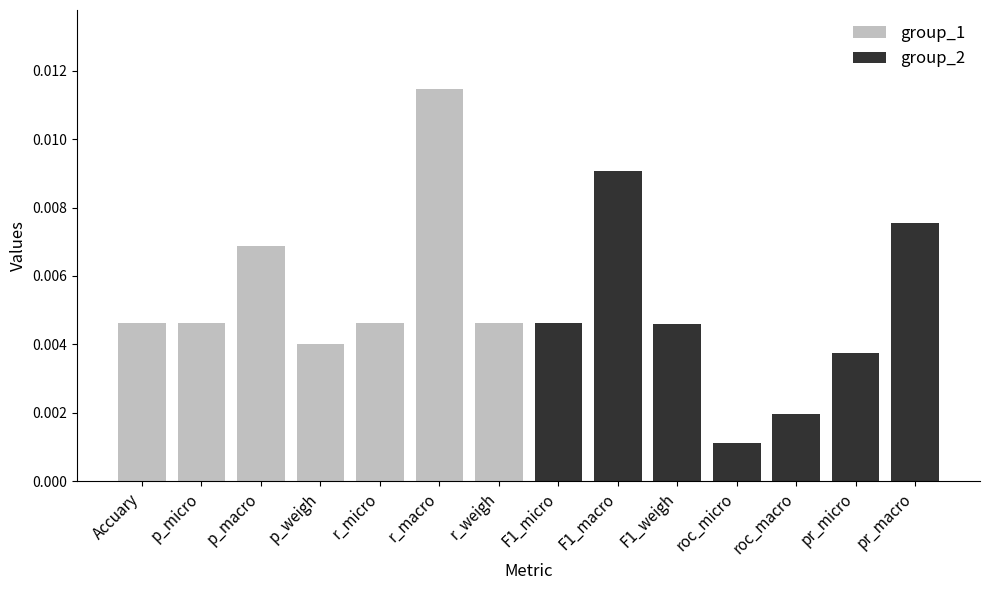

What is the label of the 1st bar from the left?

Accuary